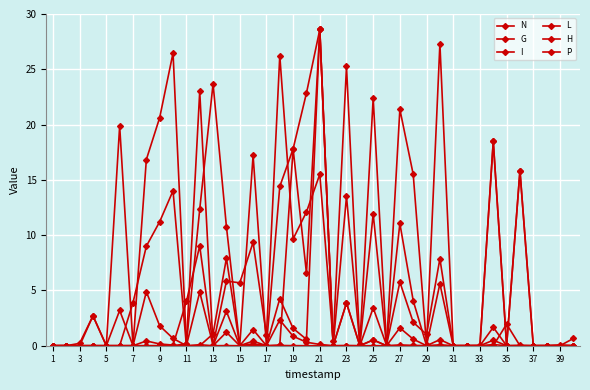

Where is L nearest to the value 14?

15